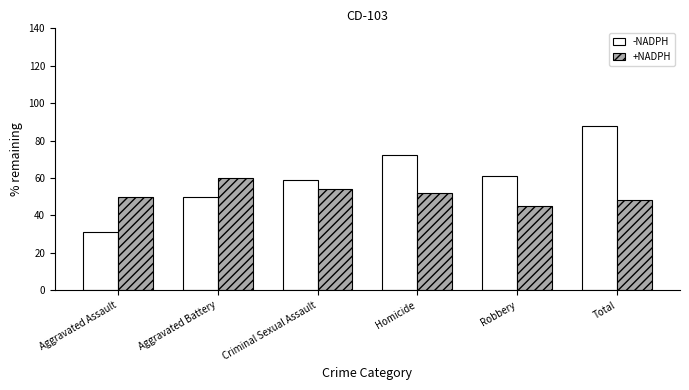

What is the average value of the -NADPH series?

60